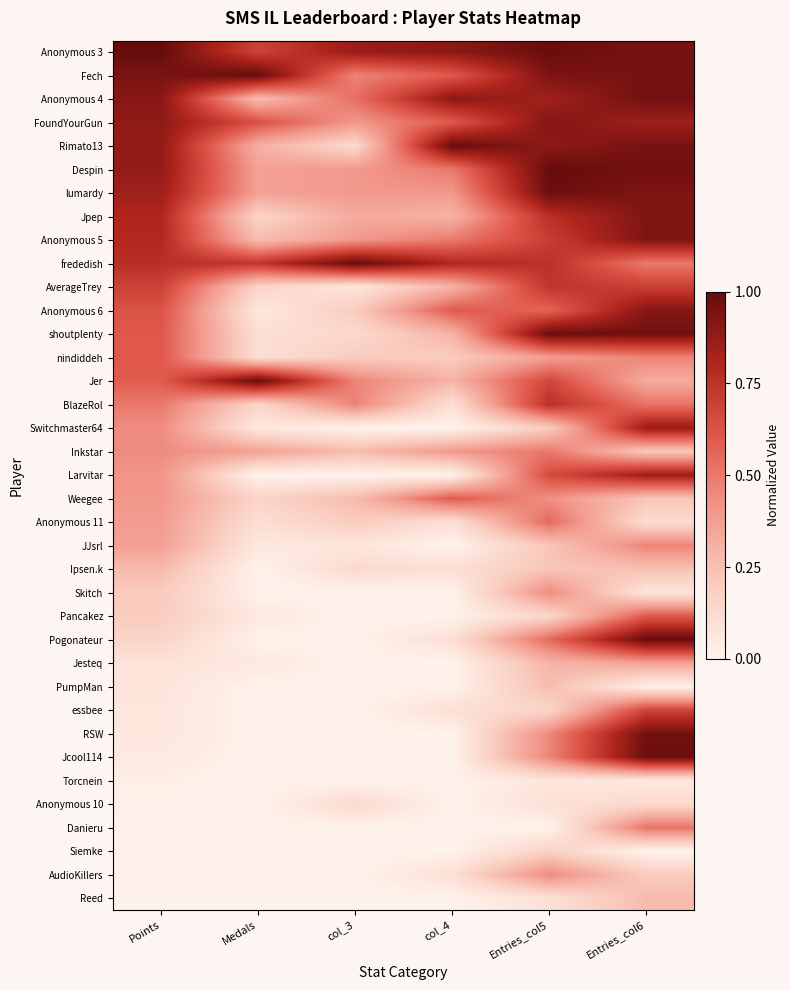

Reading right to left, extract all data points from this chart.

Anonymous 3: Entries_col6=0.9	Entries_col5=1.0	col_4=0.9	col_3=0.9	Medals=0.7	Points=1.0
Fech: Entries_col6=0.9	Entries_col5=0.9	col_4=0.6	col_3=0.5	Medals=1.0	Points=0.9
Anonymous 4: Entries_col6=1.0	Entries_col5=0.8	col_4=0.9	col_3=0.5	Medals=0.3	Points=0.9
FoundYourGun: Entries_col6=0.8	Entries_col5=0.9	col_4=0.6	col_3=0.4	Medals=0.6	Points=0.9
Rimato13: Entries_col6=0.9	Entries_col5=0.9	col_4=1.0	col_3=0.1	Medals=0.3	Points=0.9
Despin: Entries_col6=1.0	Entries_col5=1.0	col_4=0.5	col_3=0.4	Medals=0.4	Points=0.9
lumardy: Entries_col6=0.9	Entries_col5=1.0	col_4=0.4	col_3=0.4	Medals=0.4	Points=0.8
Jpep: Entries_col6=0.9	Entries_col5=0.8	col_4=0.3	col_3=0.3	Medals=0.2	Points=0.8
Anonymous 5: Entries_col6=0.9	Entries_col5=0.7	col_4=0.5	col_3=0.4	Medals=0.3	Points=0.8
frededish: Entries_col6=0.5	Entries_col5=0.8	col_4=0.8	col_3=1.0	Medals=0.7	Points=0.8
AverageTrey: Entries_col6=0.7	Entries_col5=0.7	col_4=0.3	col_3=0.1	Medals=0.2	Points=0.7
Anonymous 6: Entries_col6=0.9	Entries_col5=0.6	col_4=0.6	col_3=0.2	Medals=0.1	Points=0.6
shoutplenty: Entries_col6=1.0	Entries_col5=1.0	col_4=0.3	col_3=0.1	Medals=0.1	Points=0.6
nindiddeh: Entries_col6=0.5	Entries_col5=0.4	col_4=0.2	col_3=0.2	Medals=0.1	Points=0.6
Jer: Entries_col6=0.3	Entries_col5=0.7	col_4=0.3	col_3=0.5	Medals=1.0	Points=0.6
BlazeRol: Entries_col6=0.5	Entries_col5=0.8	col_4=0.1	col_3=0.5	Medals=0.2	Points=0.5
Switchmaster64: Entries_col6=0.9	Entries_col5=0.2	col_4=0.0	col_3=0.0	Medals=0.1	Points=0.4
Inkstar: Entries_col6=0.2	Entries_col5=0.5	col_4=0.4	col_3=0.3	Medals=0.4	Points=0.4
Larvitar: Entries_col6=0.8	Entries_col5=0.7	col_4=0.0	col_3=0.0	Medals=0.0	Points=0.4
Weegee: Entries_col6=0.2	Entries_col5=0.4	col_4=0.6	col_3=0.3	Medals=0.2	Points=0.4
Anonymous 11: Entries_col6=0.1	Entries_col5=0.5	col_4=0.1	col_3=0.2	Medals=0.1	Points=0.4
JJsrl: Entries_col6=0.5	Entries_col5=0.2	col_4=0.0	col_3=0.1	Medals=0.1	Points=0.4
Ipsen.k: Entries_col6=0.2	Entries_col5=0.2	col_4=0.1	col_3=0.1	Medals=0.0	Points=0.3
Skitch: Entries_col6=0.1	Entries_col5=0.4	col_4=0.0	col_3=0.0	Medals=0.0	Points=0.2
Pancakez: Entries_col6=0.6	Entries_col5=0.1	col_4=0.0	col_3=0.0	Medals=0.1	Points=0.2
Pogonateur: Entries_col6=1.0	Entries_col5=0.5	col_4=0.1	col_3=0.0	Medals=0.0	Points=0.2
Jesteq: Entries_col6=0.4	Entries_col5=0.3	col_4=0.0	col_3=0.0	Medals=0.1	Points=0.1
PumpMan: Entries_col6=0.0	Entries_col5=0.3	col_4=0.0	col_3=0.0	Medals=0.0	Points=0.1
essbee: Entries_col6=0.7	Entries_col5=0.2	col_4=0.1	col_3=0.0	Medals=0.0	Points=0.1
RSW: Entries_col6=1.0	Entries_col5=0.5	col_4=0.0	col_3=0.0	Medals=0.0	Points=0.1
Jcool114: Entries_col6=1.0	Entries_col5=0.5	col_4=0.0	col_3=0.0	Medals=0.0	Points=0.0
Torcnein: Entries_col6=0.1	Entries_col5=0.1	col_4=0.0	col_3=0.0	Medals=0.0	Points=0.0
Anonymous 10: Entries_col6=0.1	Entries_col5=0.1	col_4=0.0	col_3=0.1	Medals=0.0	Points=0.0
Danieru: Entries_col6=0.5	Entries_col5=0.0	col_4=0.0	col_3=0.0	Medals=0.0	Points=0.0
Siemke: Entries_col6=0.0	Entries_col5=0.2	col_4=0.0	col_3=0.0	Medals=0.0	Points=0.0
AudioKillers: Entries_col6=0.2	Entries_col5=0.4	col_4=0.1	col_3=0.0	Medals=0.0	Points=0.0
Reed: Entries_col6=0.3	Entries_col5=0.1	col_4=0.0	col_3=0.0	Medals=0.0	Points=0.0